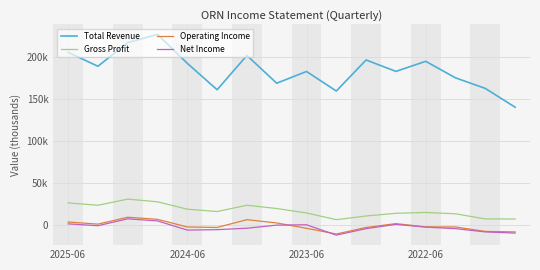

Does the chart display data point markers on the line(s)?

No